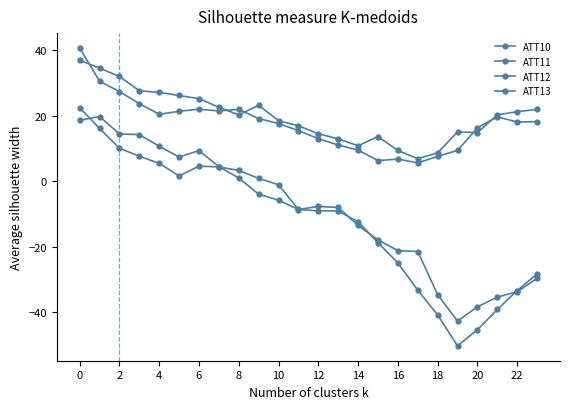

Which label corresponds to the smallest value in the chart?

19